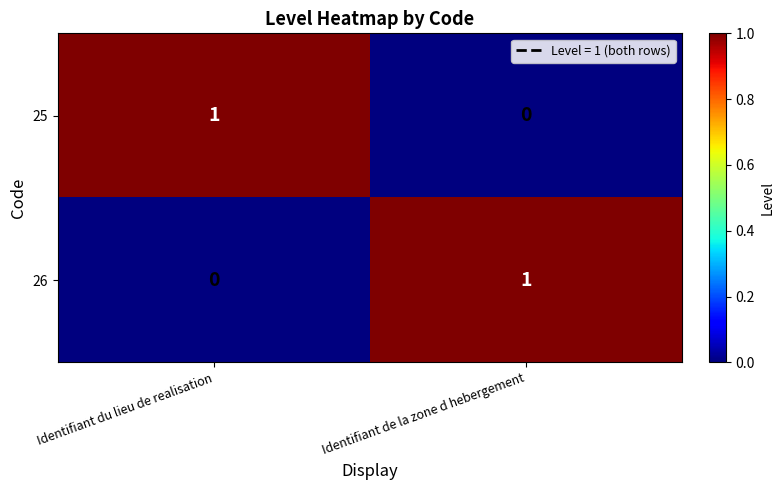

What is the difference between the highest and lowest values at Identifiant du lieu de realisation?

1